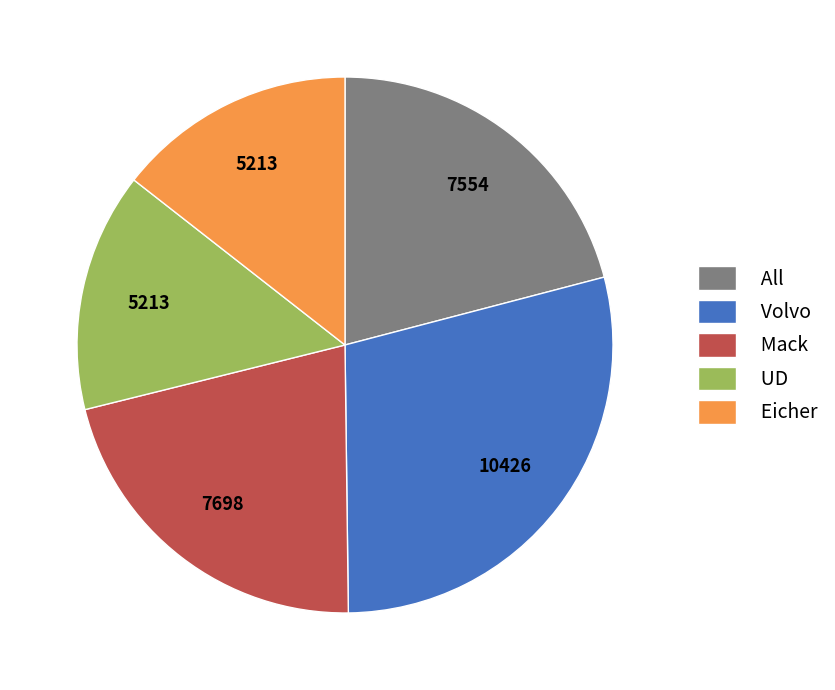

Which category has the biggest portion of the pie?

Volvo